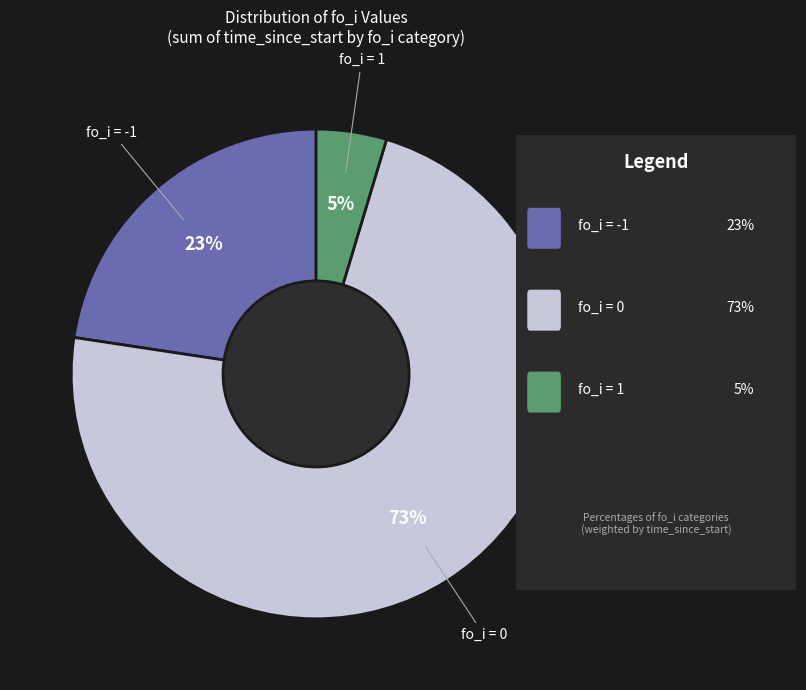

To the nearest percent, what is the average slice percentage?

33%